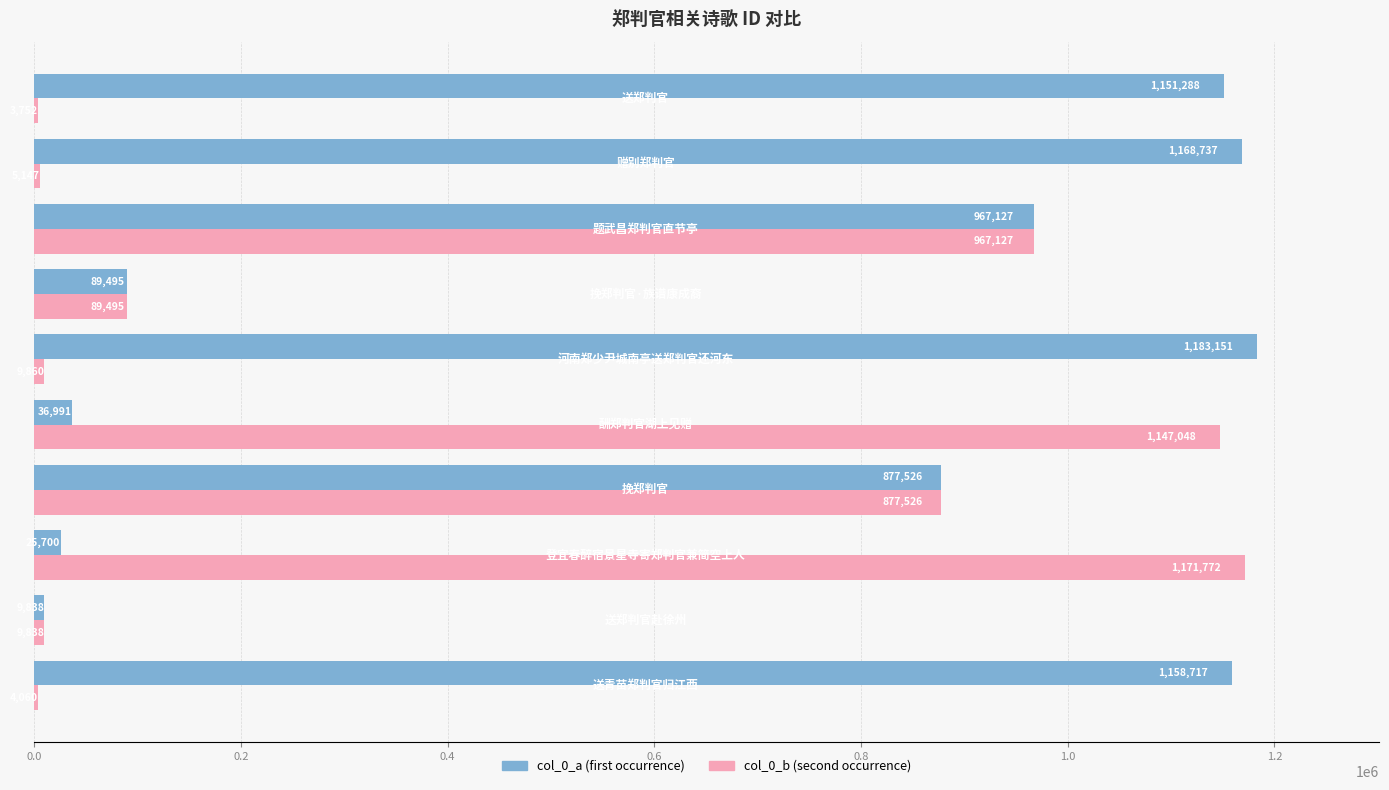

What is the greatest value displayed?

1183151